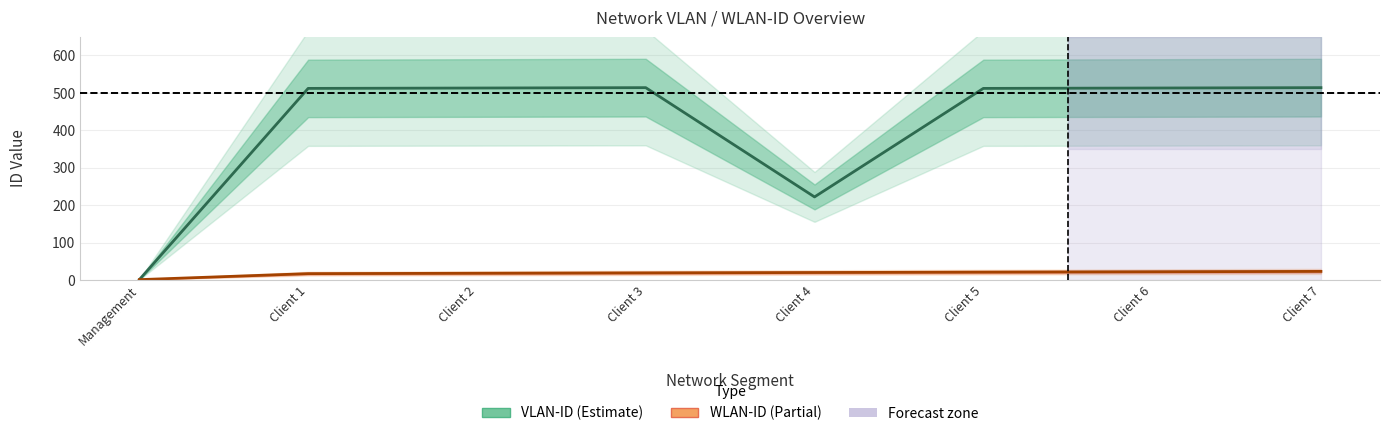

What are all the series names shown in the legend?

VLAN-ID, WLAN-ID